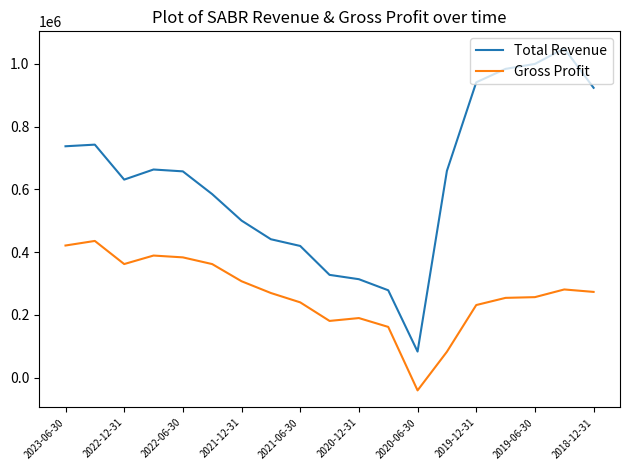

What is the maximum value for Total Revenue?

1049400